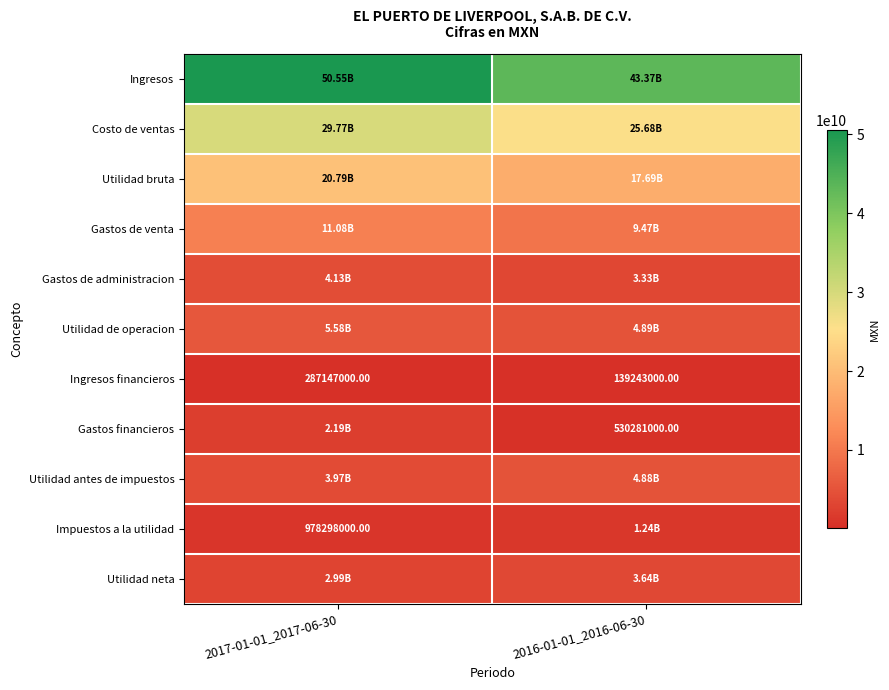

The value of Costo de ventas at 2017-01-01_2017-06-30 is 29768435000. True or false?

True